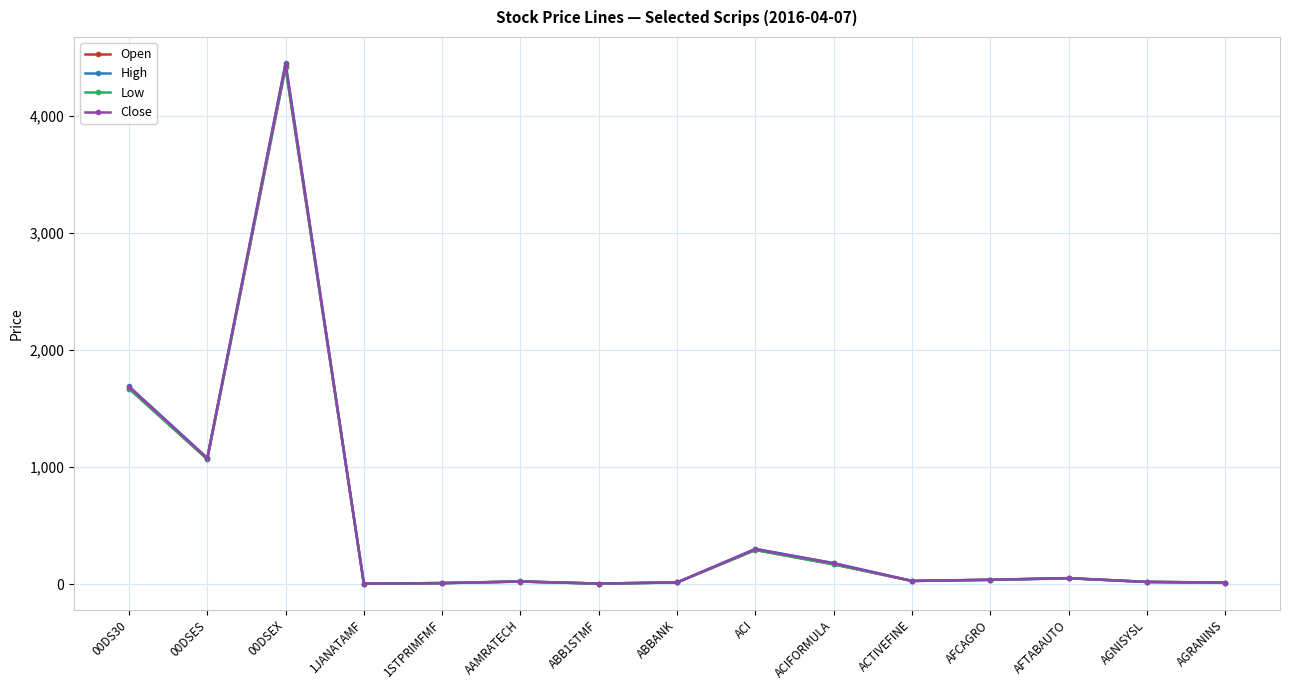

The value of Open at AGNISYSL is 18.9. True or false?

True